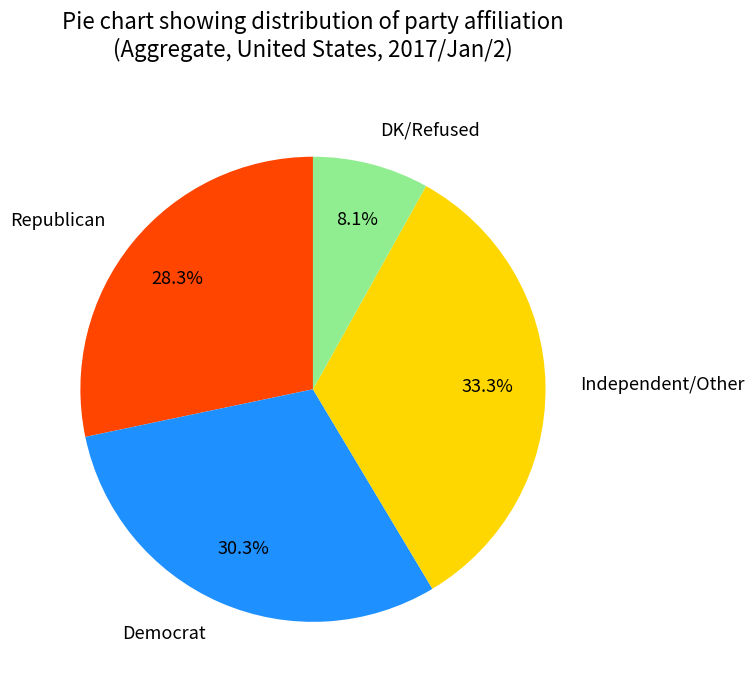

Count the number of slices in the pie.

4